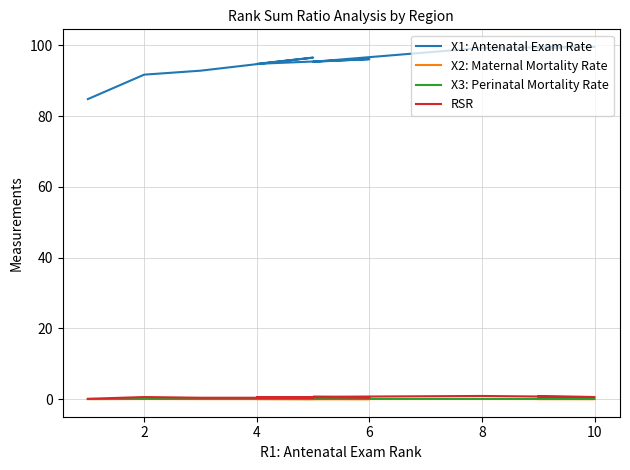

What is the value of the RSR point at the 10th from the left?

0.8